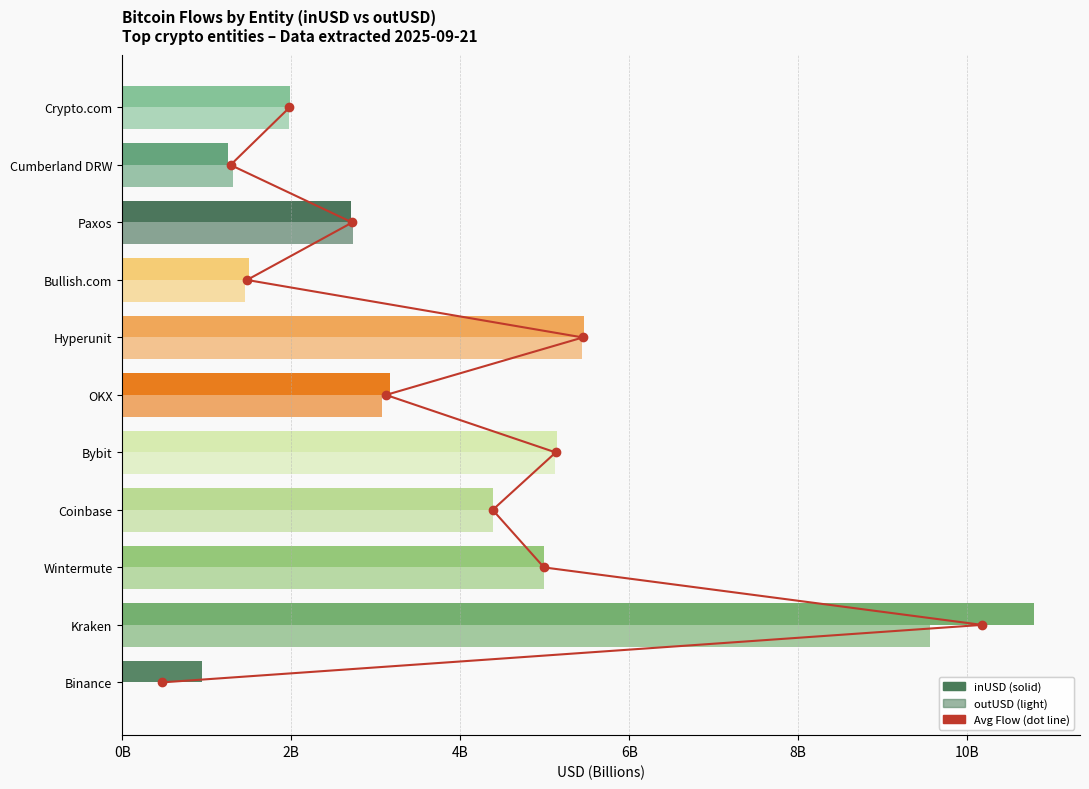

Are the bars horizontal?

Yes